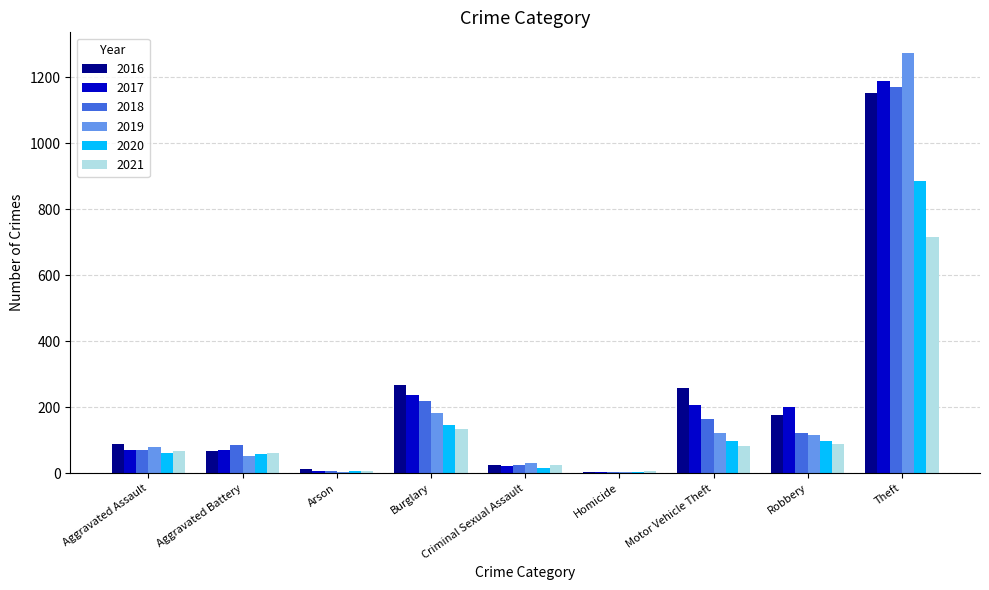

What is the sum of all 2019 values?

1866